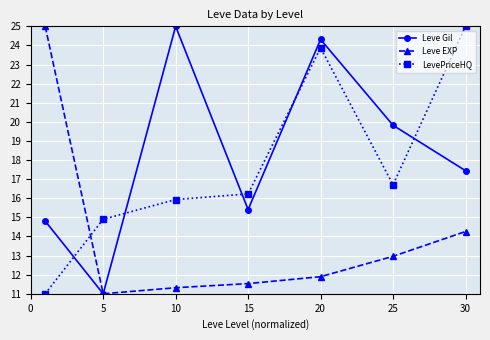

At how many categories does at least one series exceed 14?

7